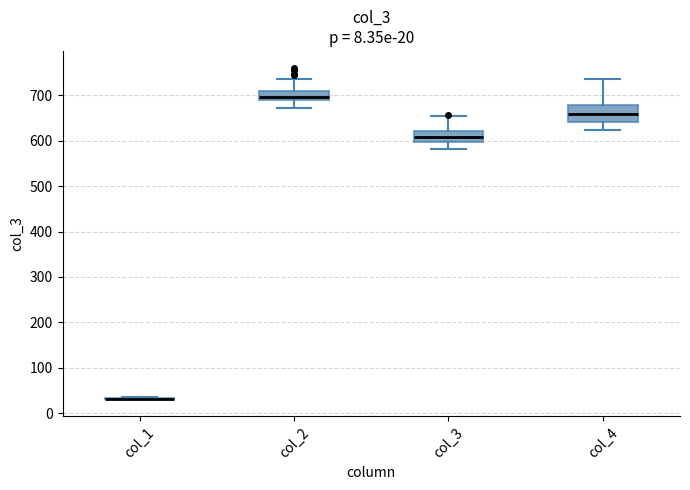

Which box is the tallest, from its lower edge to its upper edge?

col_4